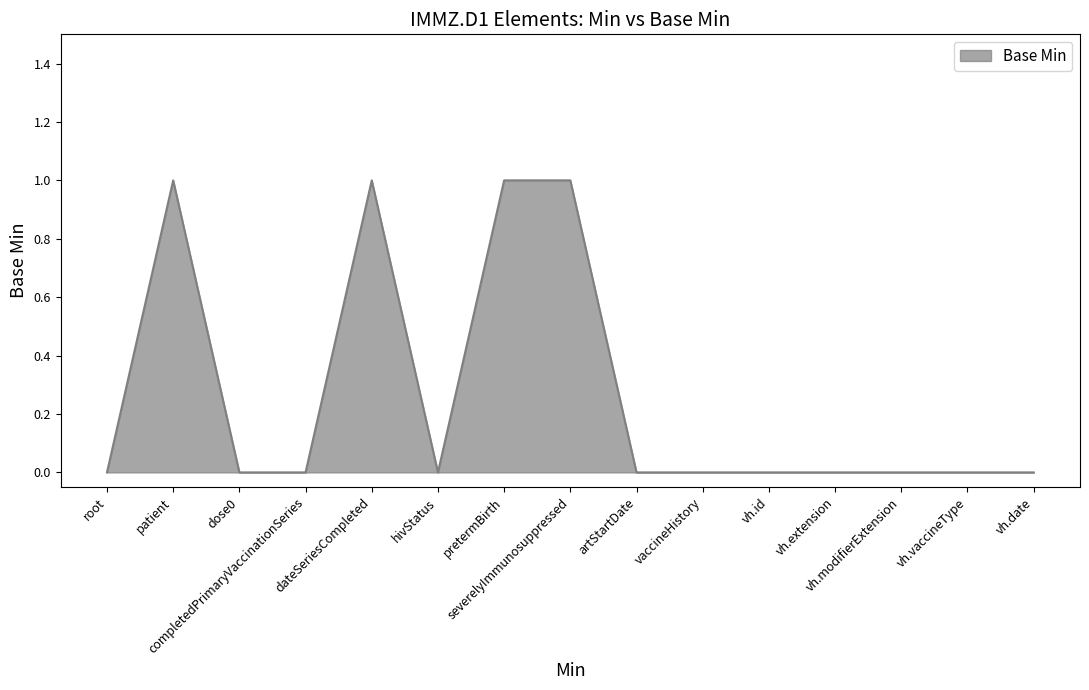

Does the chart have visible grid lines?

No